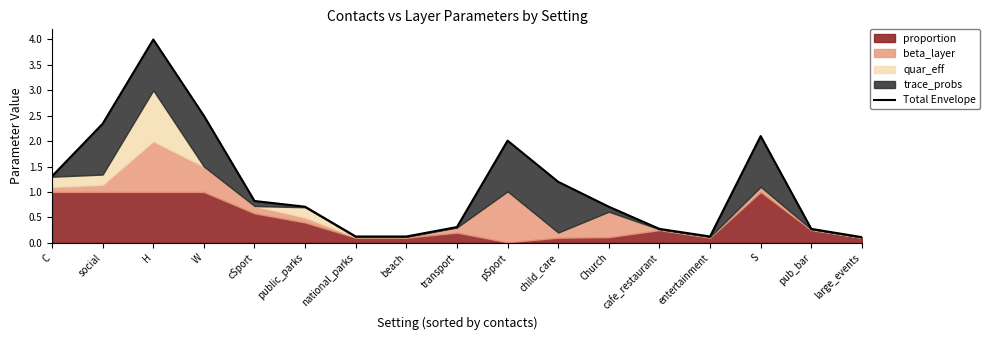

What is the sum of all values?

19.0